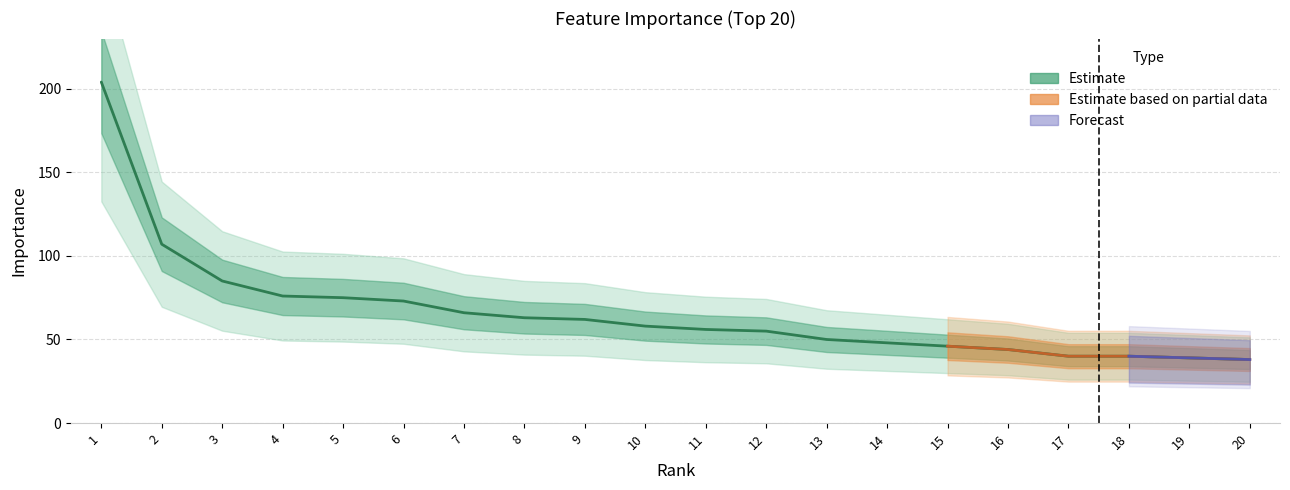

True or false: the data shows 40 at 17.

True